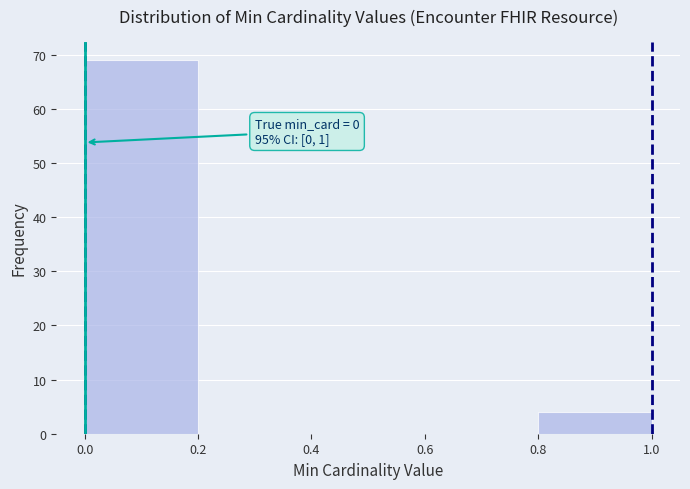

Which range on the x-axis has the tallest bar?

0.0 to 0.2